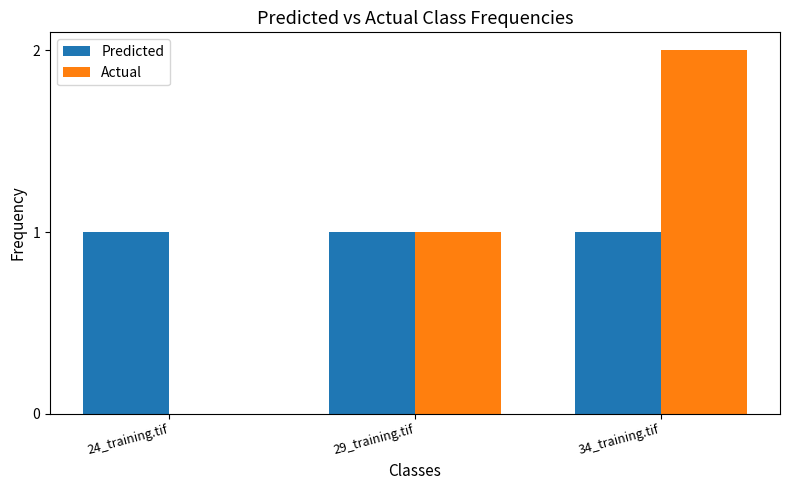

Is the value of Predicted at 29_training.tif greater than the value of Actual at 24_training.tif?

Yes